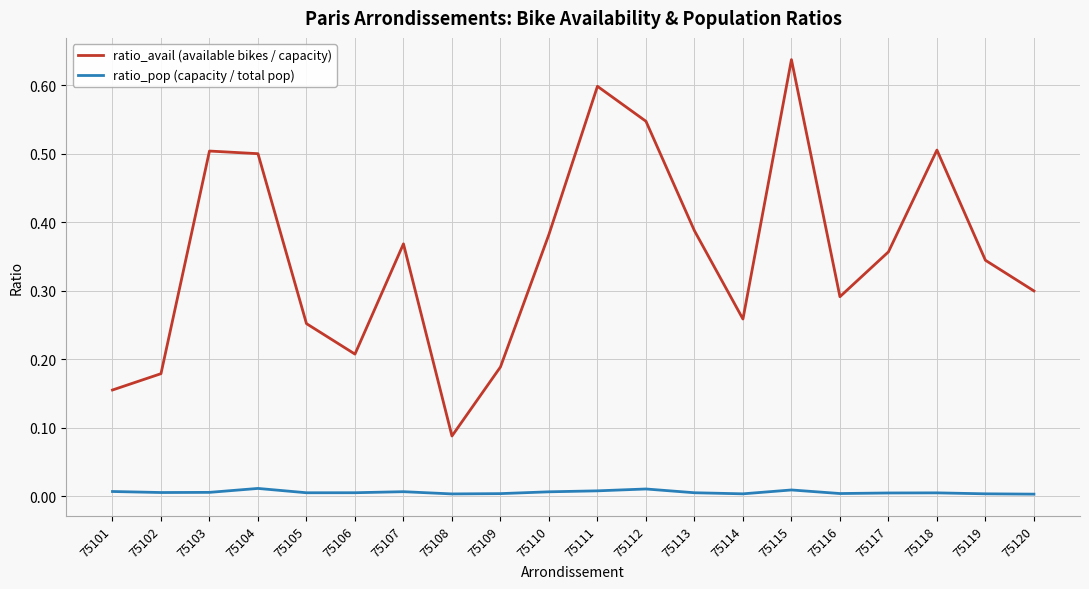

Rank the series by their average value, from lowest to highest.

ratio_pop (capacity / total pop), ratio_avail (available bikes / capacity)